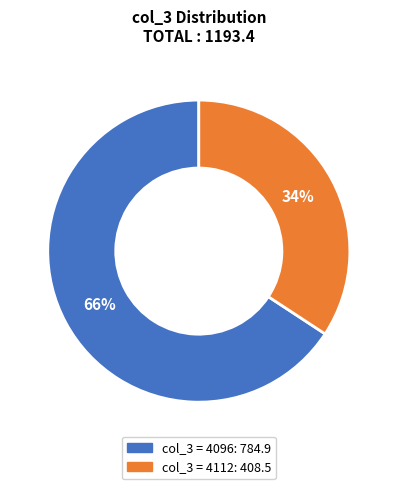

Is there any slice that represents more than half of the pie?

Yes